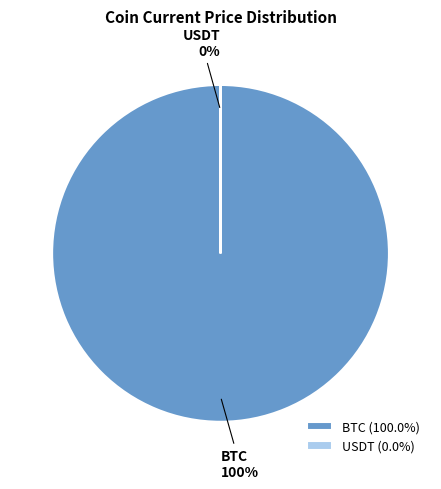

What is the largest slice in the pie chart?

BTC